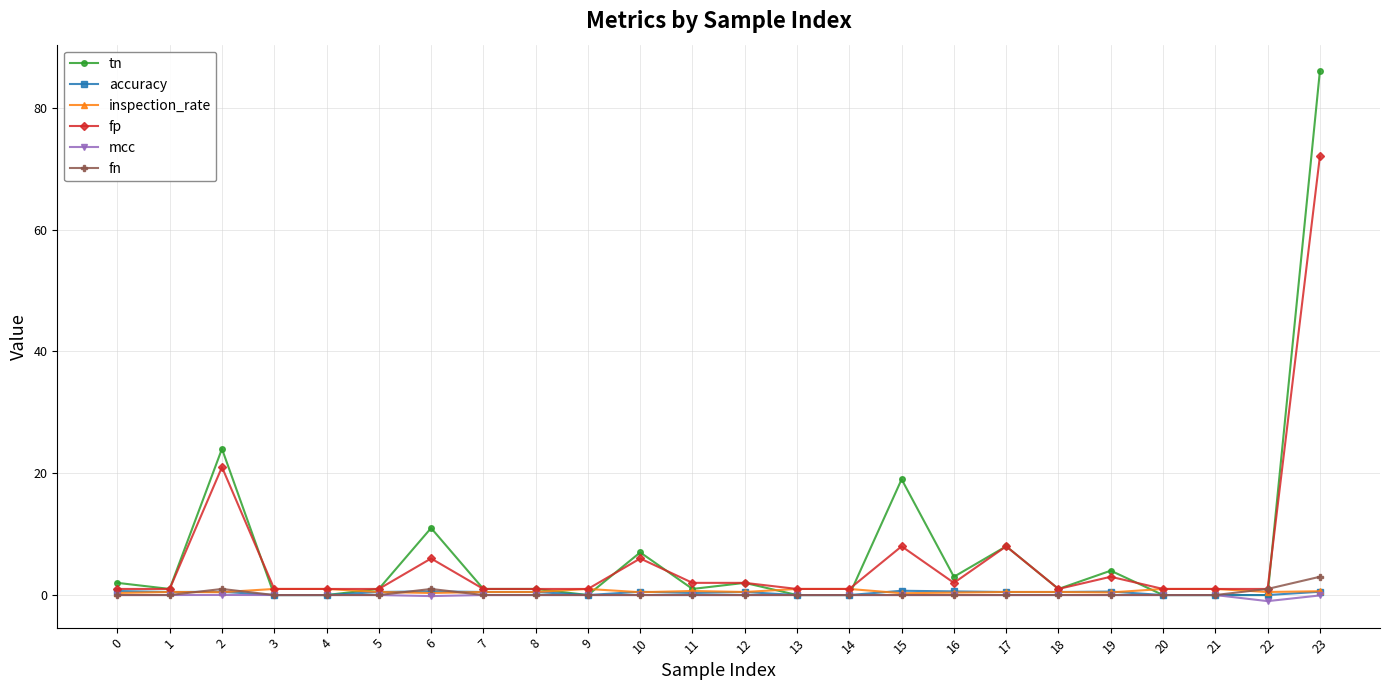

Is it true that fn equals 0.0 at 20?

True